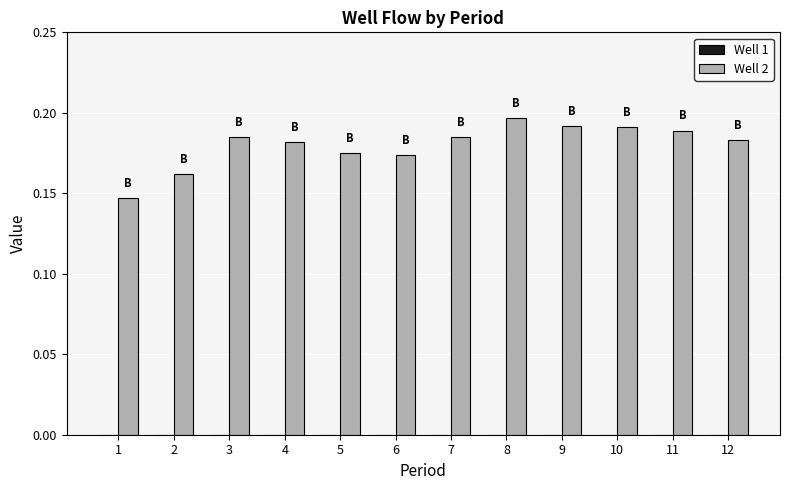

The value at 9 is 0.1. True or false?

False